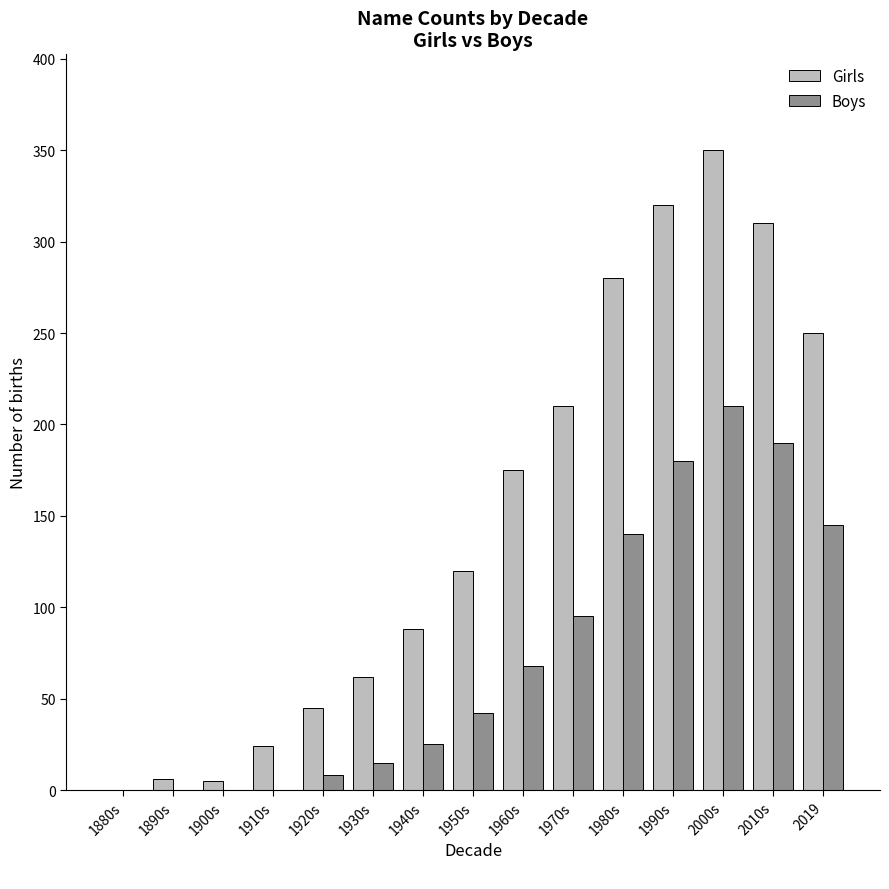

Where is Girls nearest to the value 175?

1960s